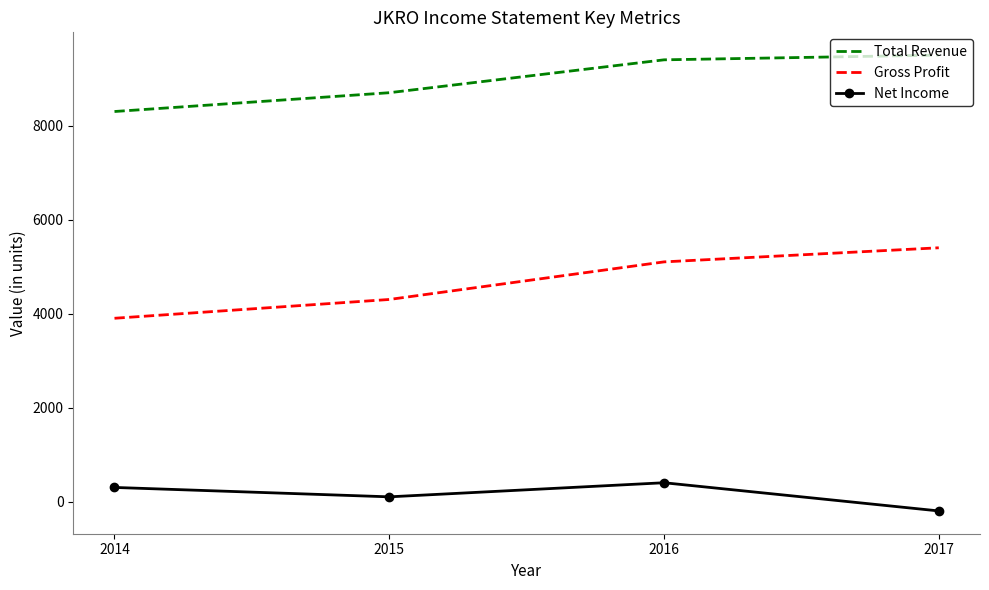

Count the number of data series in this chart.

3